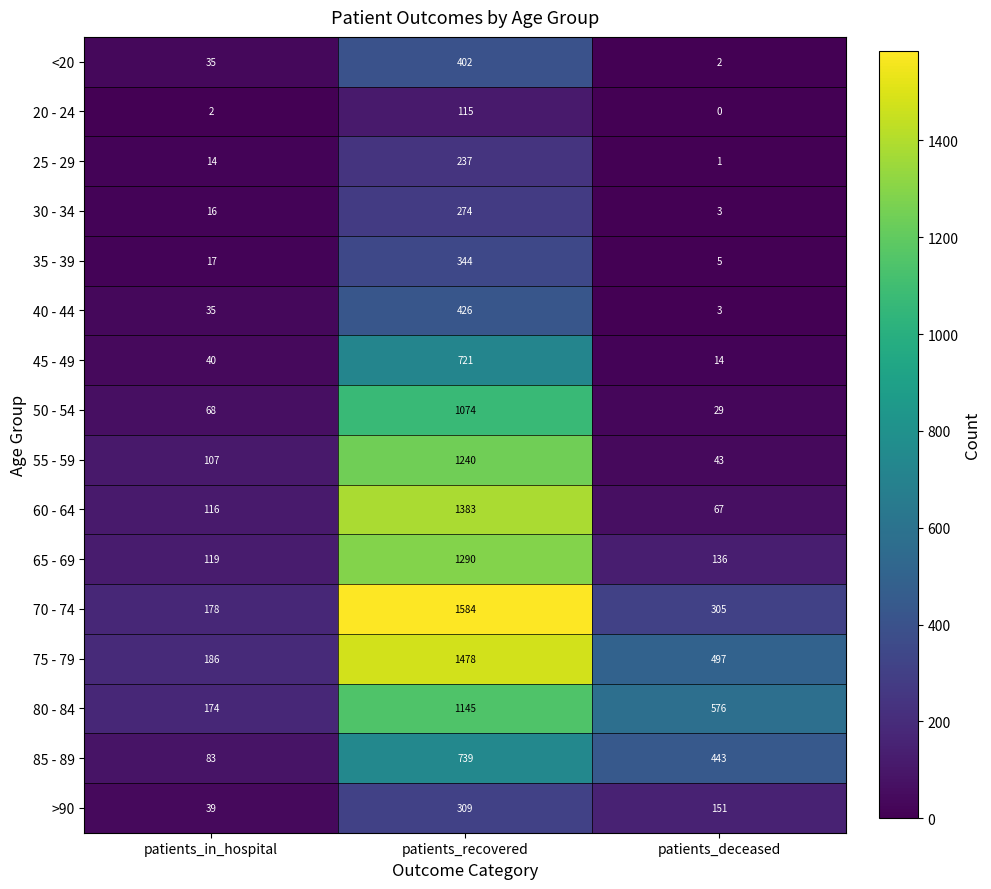

At how many categories does at least one series exceed 1010?

1